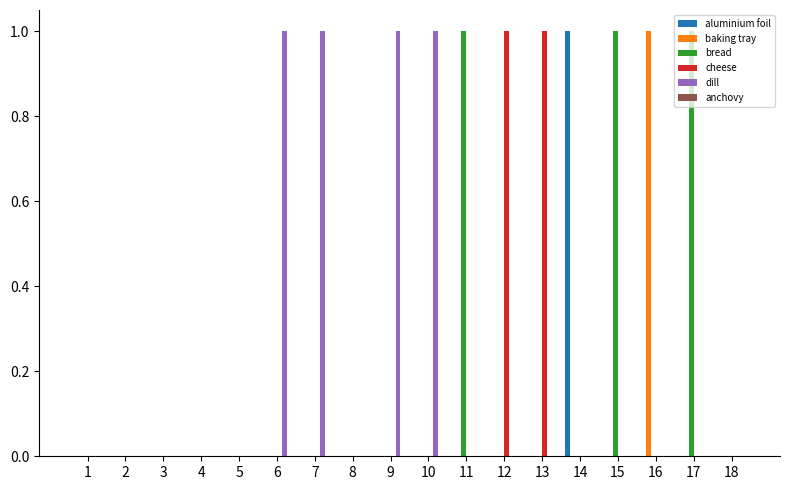

The cheese series shows 0 at 2. True or false?

True